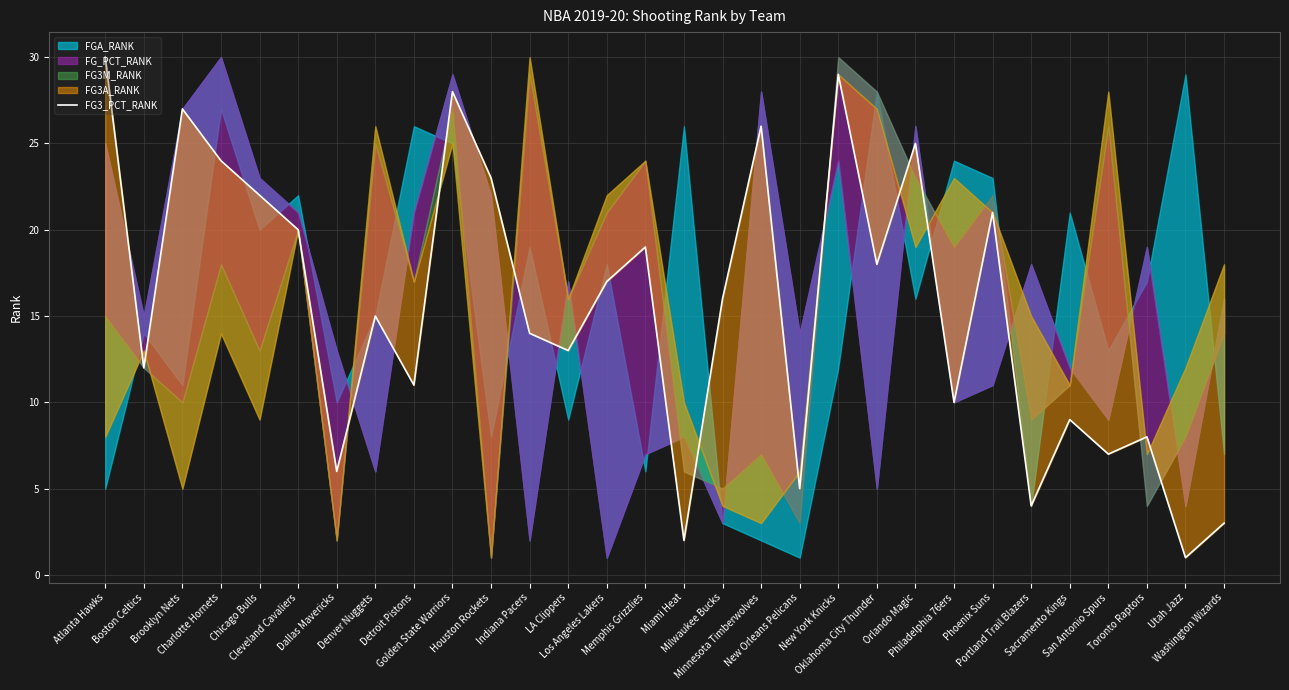

What position from the left is Dallas Mavericks?

7